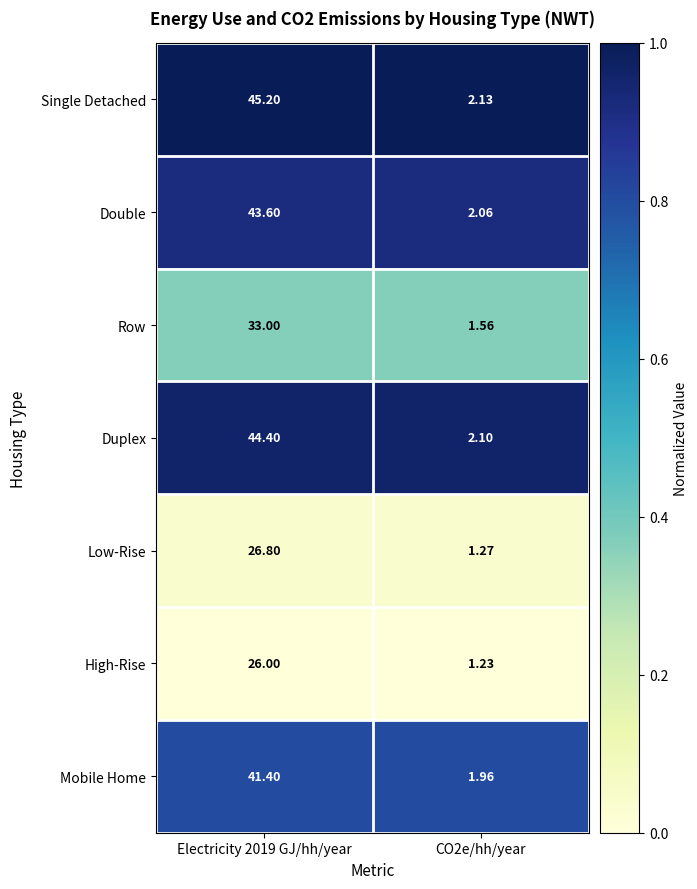

Between Electricity 2019 GJ/hh/year and CO2e/hh/year, which series saw the biggest shift?

Single Detached